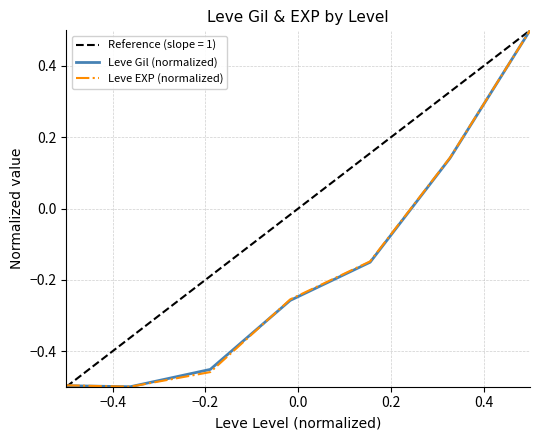

What is the greatest value displayed?

0.5